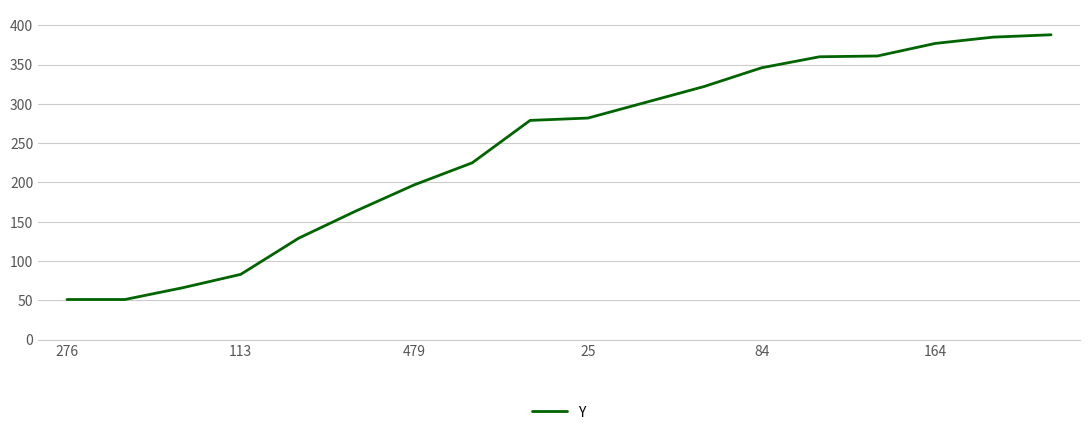

What is the maximum value shown in the chart?

388